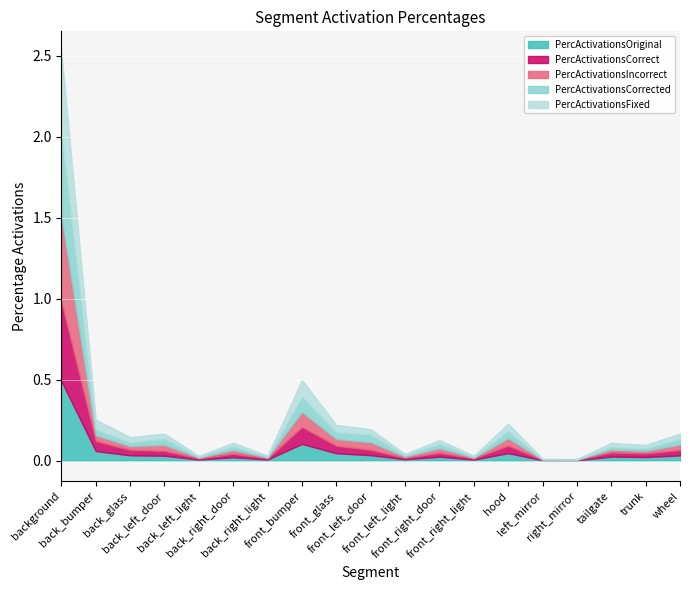

Which series ends up on top after the final intersection of PercActivationsOriginal and PercActivationsCorrect?

PercActivationsOriginal